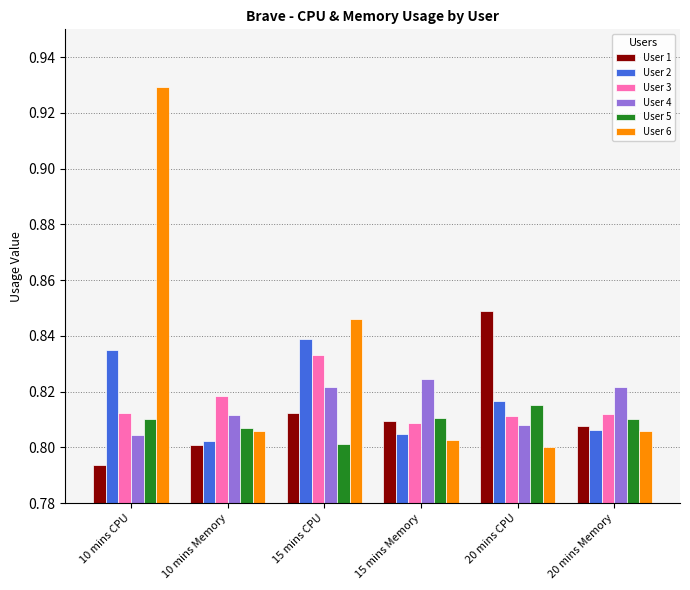

At which label does User 4 reach its minimum?

10 mins CPU